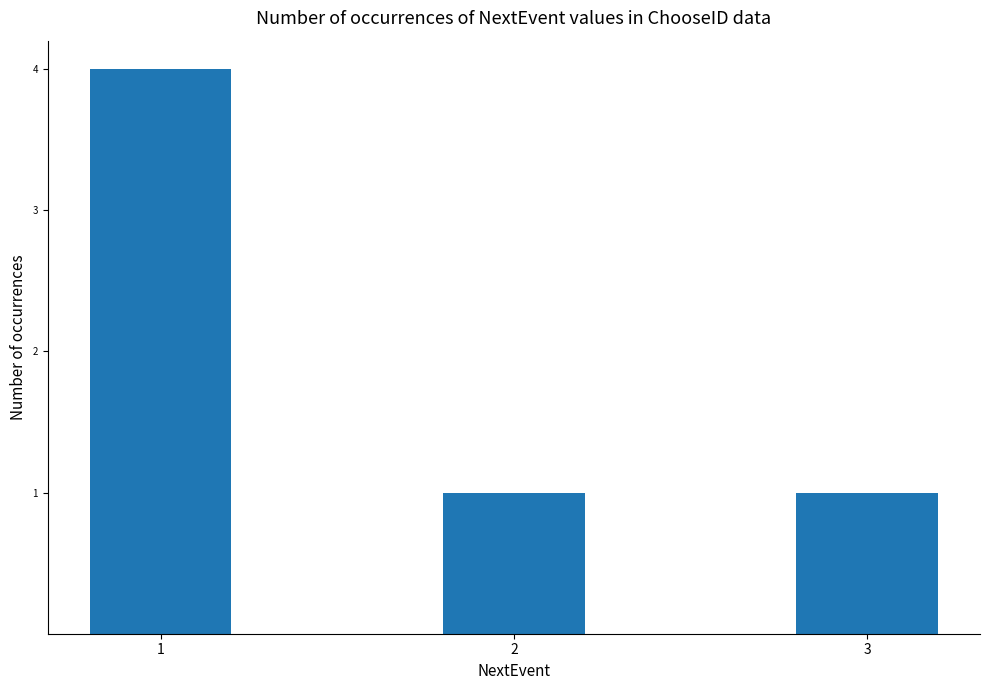

What is the sum of all values?

6